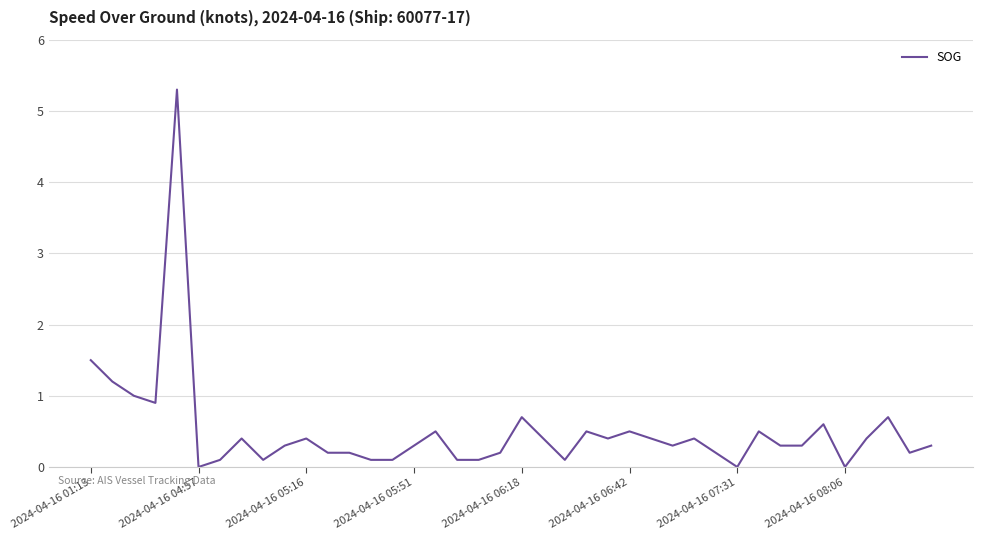

What is the difference between the maximum and minimum values?

5.3